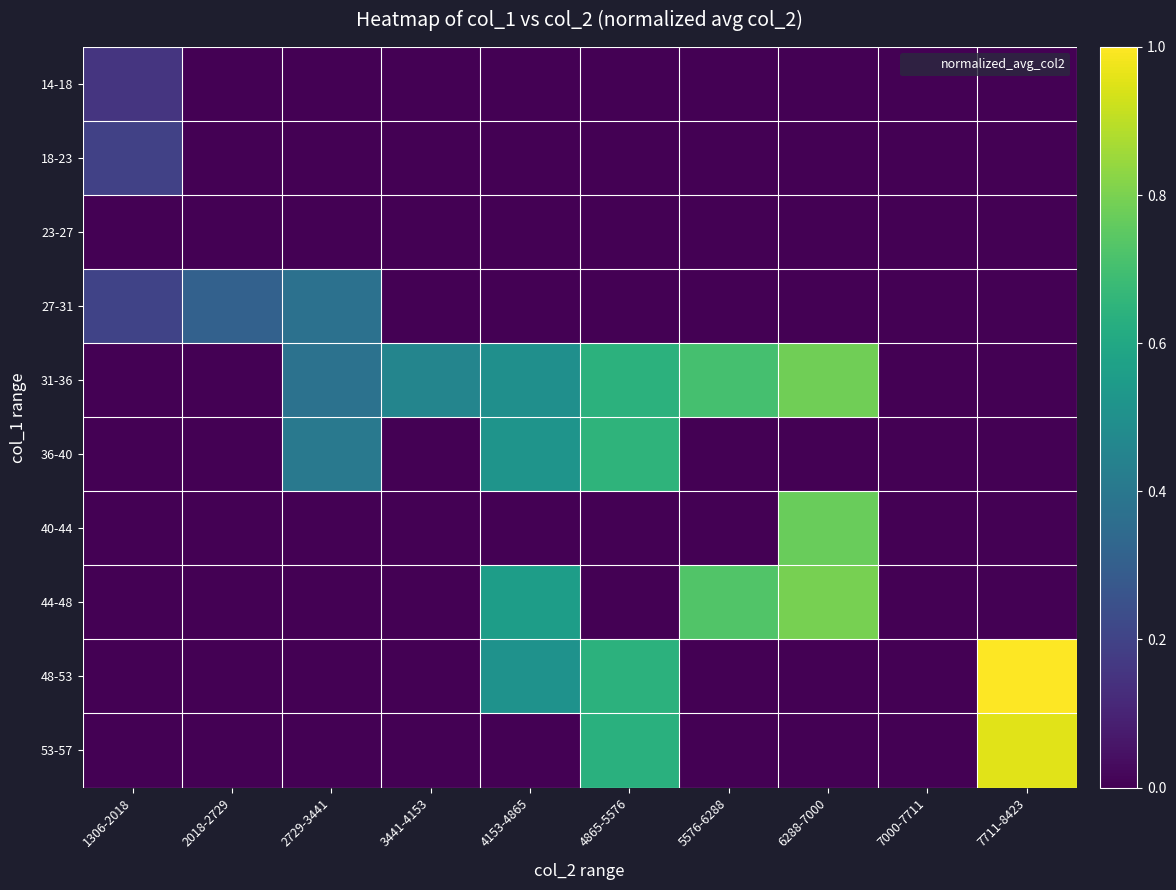

Reading left to right, transcribe all the data shown in this chart.

14-18: 1306-2018=0.2	2018-2729=0.0	2729-3441=0.0	3441-4153=0.0	4153-4865=0.0	4865-5576=0.0	5576-6288=0.0	6288-7000=0.0	7000-7711=0.0	7711-8423=0.0
18-23: 1306-2018=0.2	2018-2729=0.0	2729-3441=0.0	3441-4153=0.0	4153-4865=0.0	4865-5576=0.0	5576-6288=0.0	6288-7000=0.0	7000-7711=0.0	7711-8423=0.0
23-27: 1306-2018=0.0	2018-2729=0.0	2729-3441=0.0	3441-4153=0.0	4153-4865=0.0	4865-5576=0.0	5576-6288=0.0	6288-7000=0.0	7000-7711=0.0	7711-8423=0.0
27-31: 1306-2018=0.2	2018-2729=0.3	2729-3441=0.4	3441-4153=0.0	4153-4865=0.0	4865-5576=0.0	5576-6288=0.0	6288-7000=0.0	7000-7711=0.0	7711-8423=0.0
31-36: 1306-2018=0.0	2018-2729=0.0	2729-3441=0.4	3441-4153=0.5	4153-4865=0.5	4865-5576=0.6	5576-6288=0.7	6288-7000=0.8	7000-7711=0.0	7711-8423=0.0
36-40: 1306-2018=0.0	2018-2729=0.0	2729-3441=0.4	3441-4153=0.0	4153-4865=0.5	4865-5576=0.7	5576-6288=0.0	6288-7000=0.0	7000-7711=0.0	7711-8423=0.0
40-44: 1306-2018=0.0	2018-2729=0.0	2729-3441=0.0	3441-4153=0.0	4153-4865=0.0	4865-5576=0.0	5576-6288=0.0	6288-7000=0.8	7000-7711=0.0	7711-8423=0.0
44-48: 1306-2018=0.0	2018-2729=0.0	2729-3441=0.0	3441-4153=0.0	4153-4865=0.6	4865-5576=0.0	5576-6288=0.7	6288-7000=0.8	7000-7711=0.0	7711-8423=0.0
48-53: 1306-2018=0.0	2018-2729=0.0	2729-3441=0.0	3441-4153=0.0	4153-4865=0.5	4865-5576=0.6	5576-6288=0.0	6288-7000=0.0	7000-7711=0.0	7711-8423=1.0
53-57: 1306-2018=0.0	2018-2729=0.0	2729-3441=0.0	3441-4153=0.0	4153-4865=0.0	4865-5576=0.6	5576-6288=0.0	6288-7000=0.0	7000-7711=0.0	7711-8423=1.0